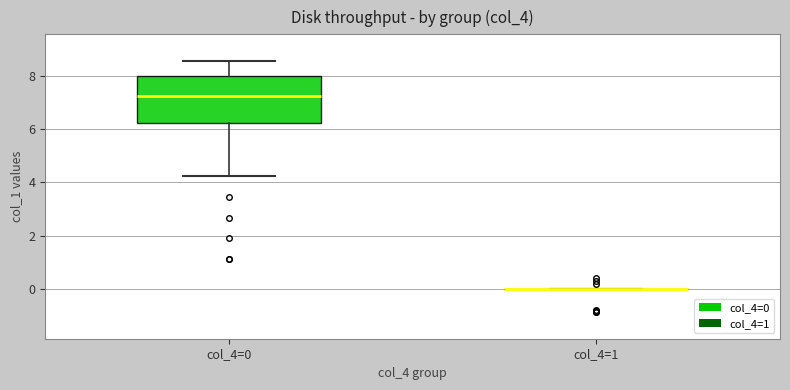

Where does the lower whisker of the box for col_4=0 end on the y-axis? The values are not printed on the chart, so give them approximately, as read against the axis.

4.2